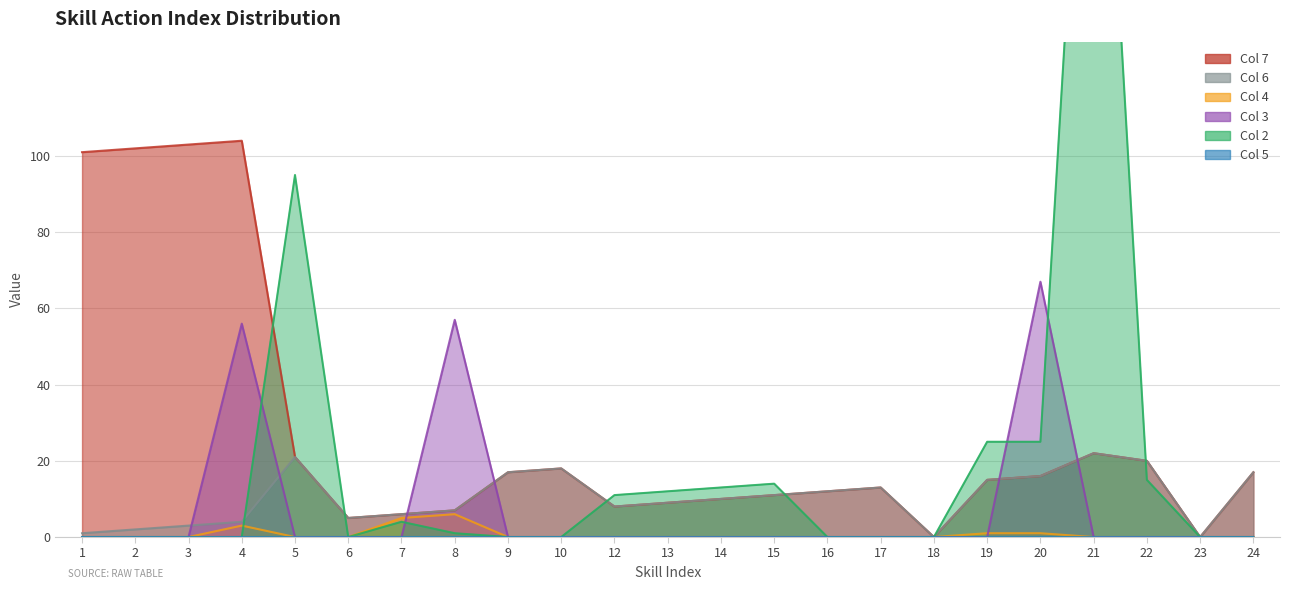

True or false: 6 [0x3][0x12] and 4 [0x5][0xe] intersect in this chart.

False